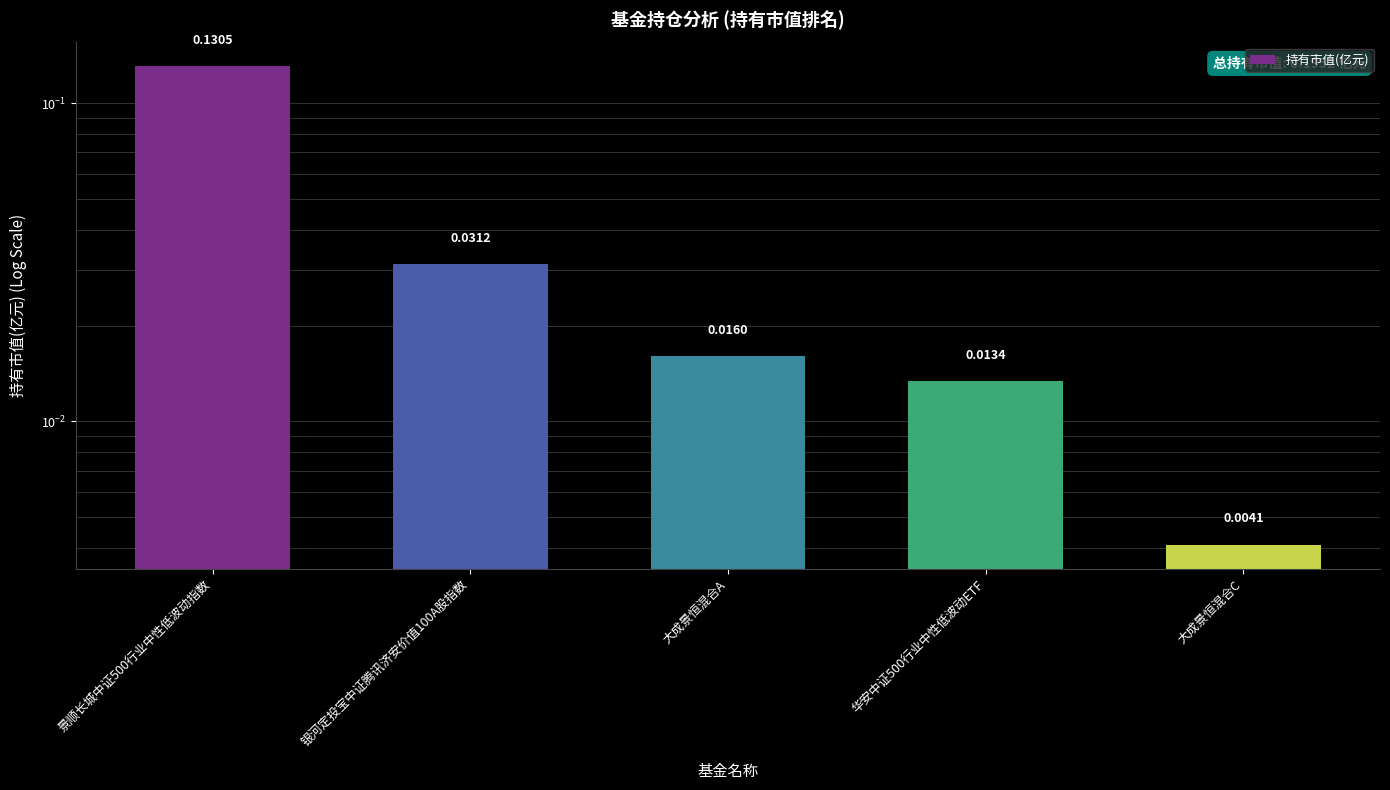

What position from the left is 银河定投宝中证腾讯济安价值100A股指数?

2